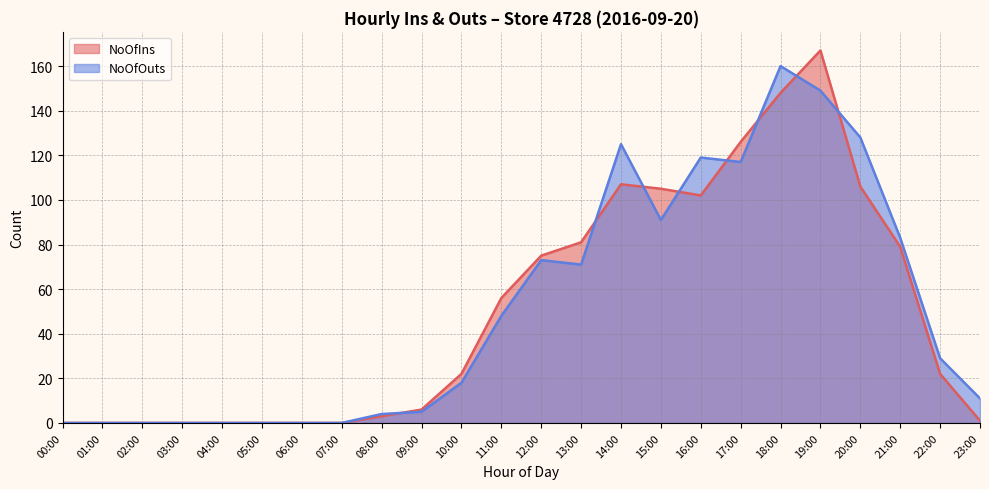

How many values in the NoOfOuts series are below 29?

12